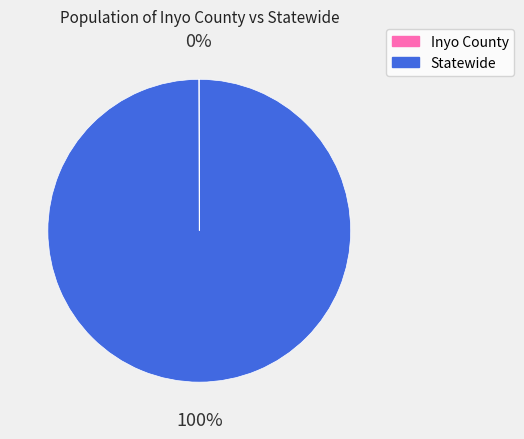

To the nearest percent, what is the difference between the largest and smallest slice percentages?

100%